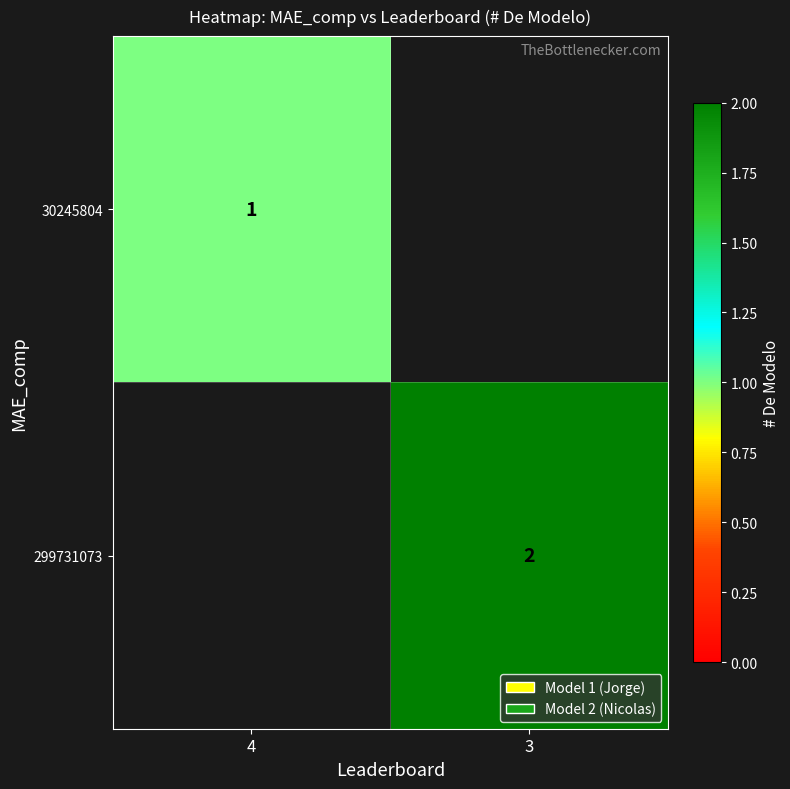

The 299731073 series shows 3 at 3. True or false?

False